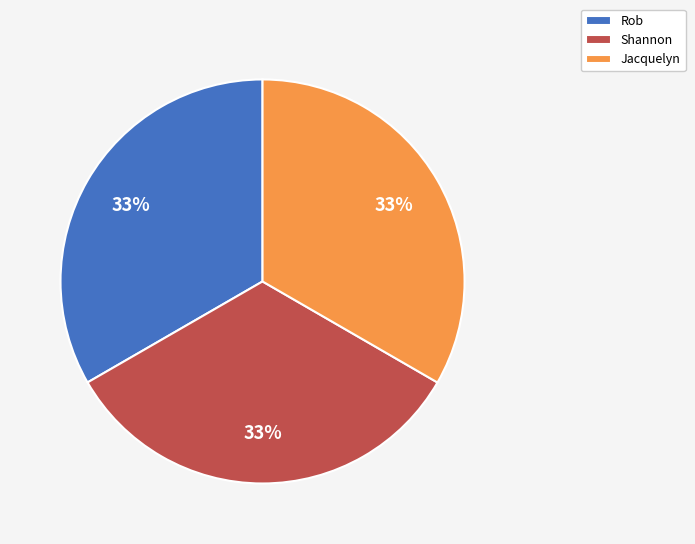

Do Shannon and Jacquelyn together represent more than half of the pie?

Yes